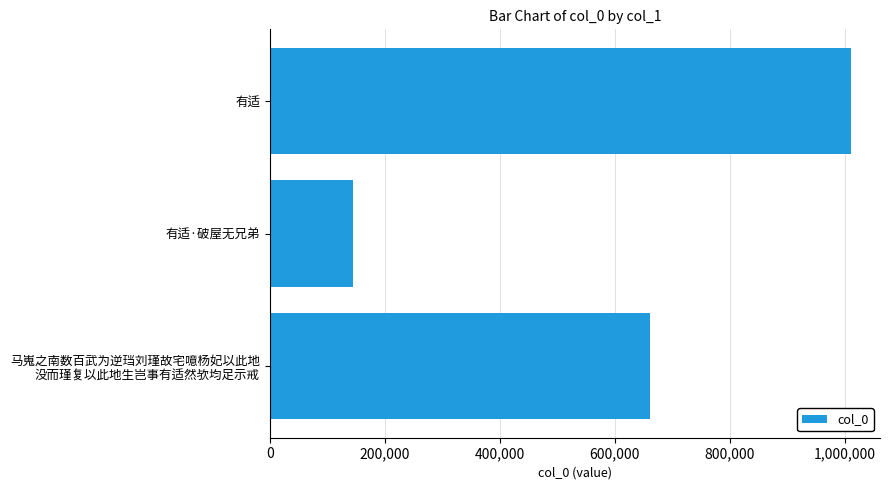

What is the value of the 3rd bar from the top?

661844